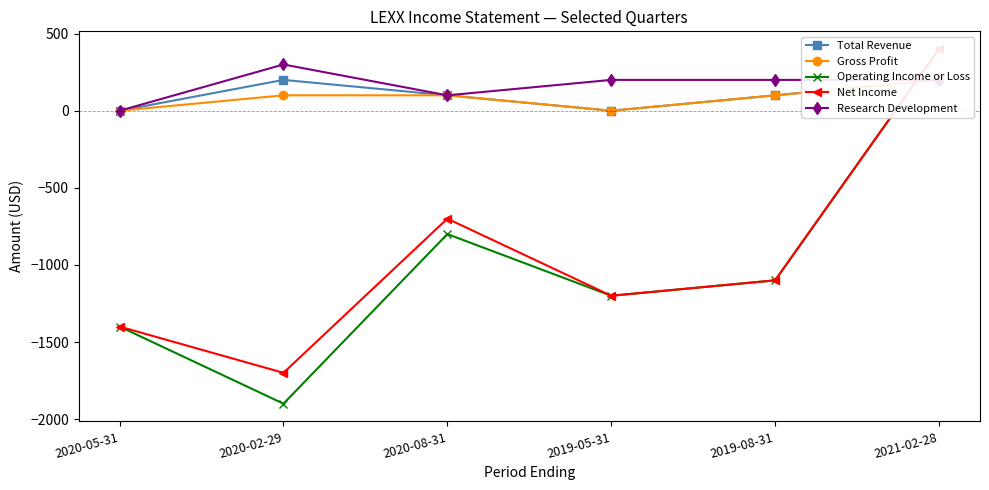

What position from the right is 2020-02-29?

5